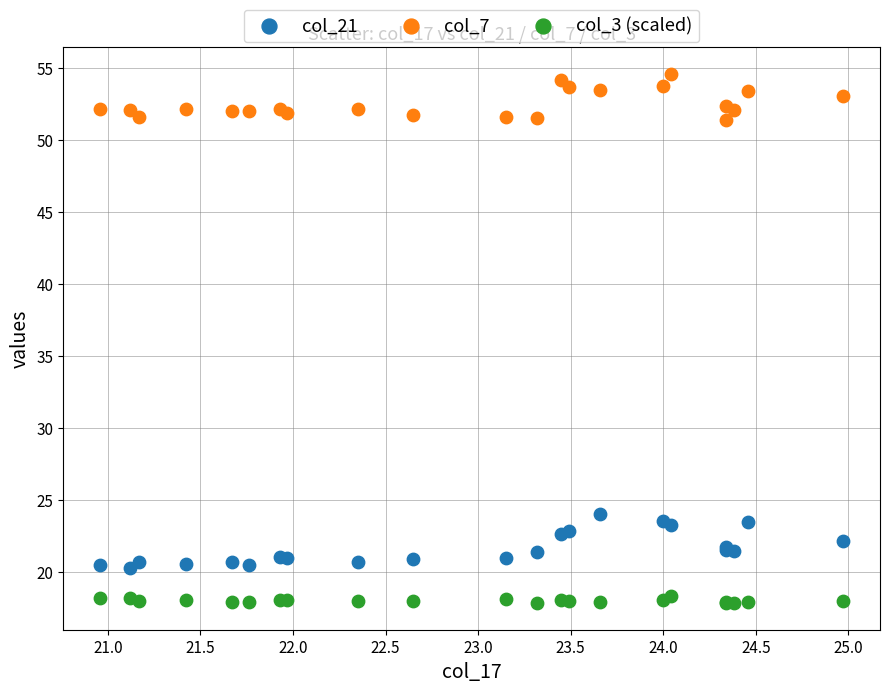

Which series contains the lowest Y value?

col_3 (scaled)